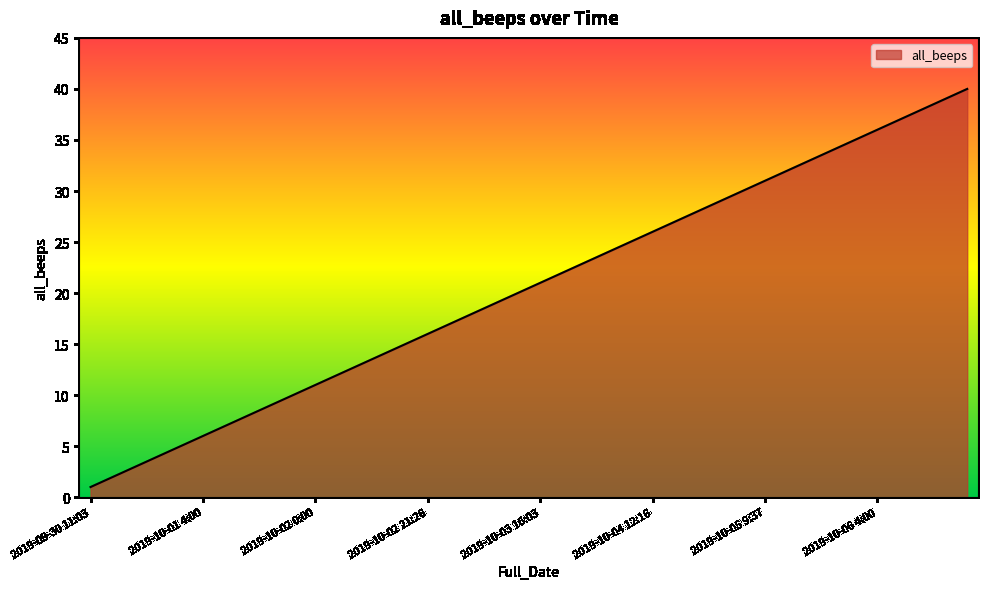

What is the maximum value shown in the chart?

40